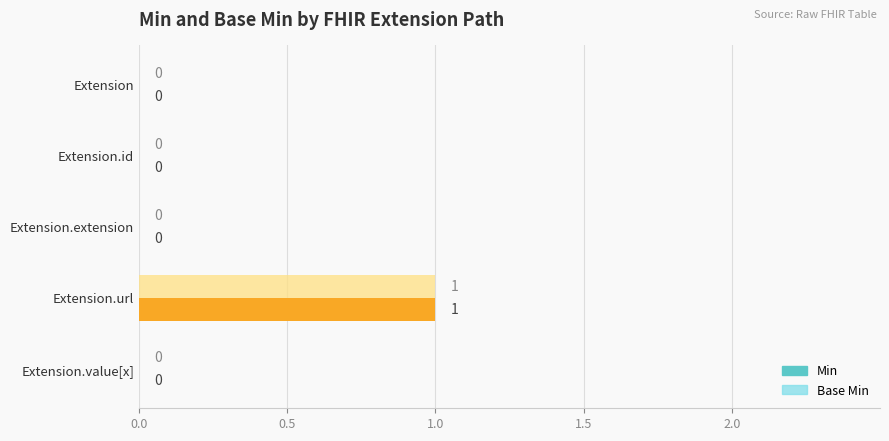

At which category is the sum across all series the highest?

Extension.url